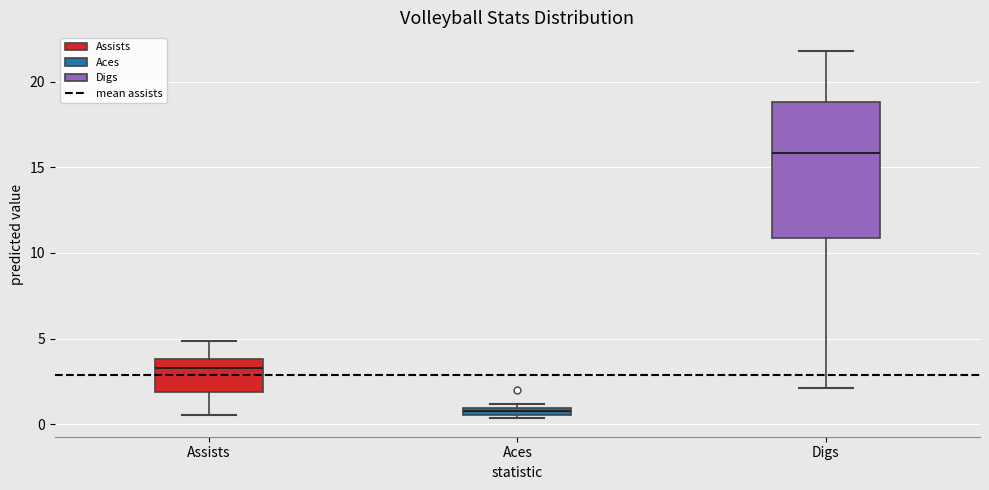

Where does the lower whisker of the box for Digs end on the y-axis? The values are not printed on the chart, so give them approximately, as read against the axis.

2.0